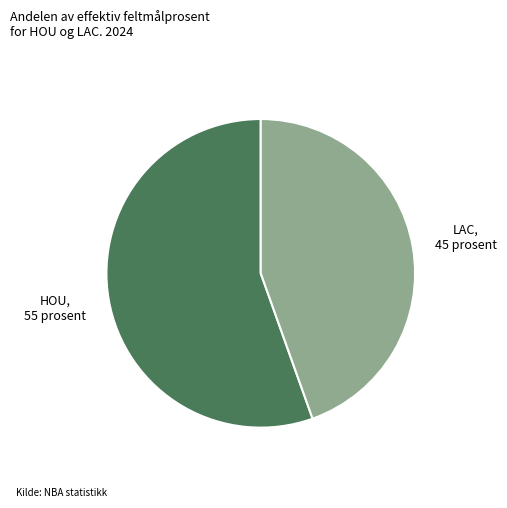

How many segments does this pie chart have?

2